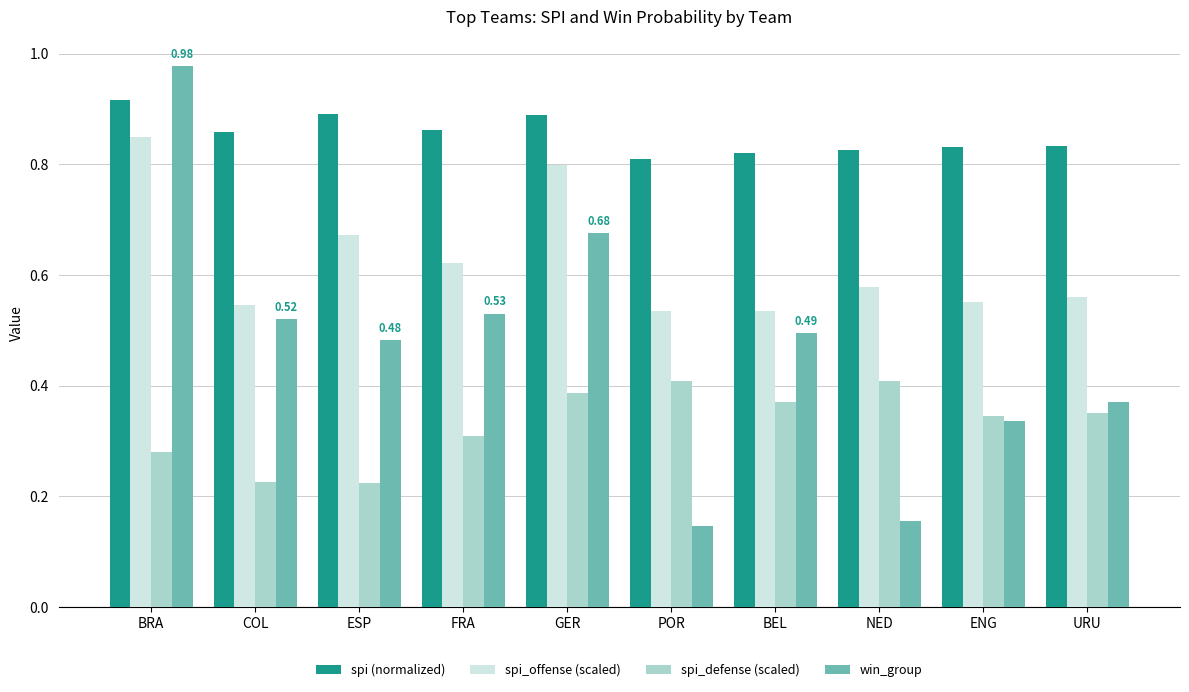

What is the label of the 6th bar from the left?

POR